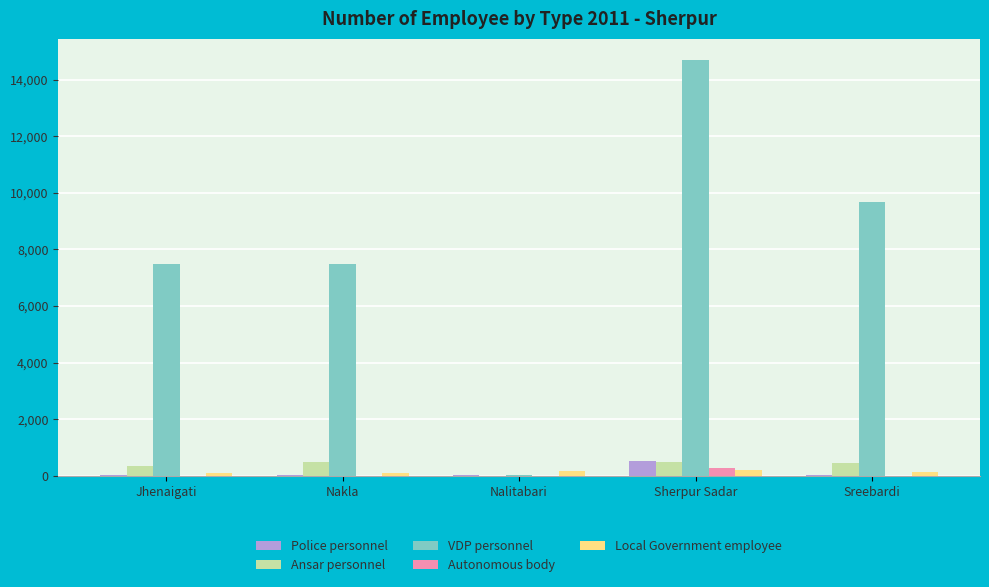

Between Jhenaigati and Sreebardi, which series saw the biggest shift?

VDP personnel